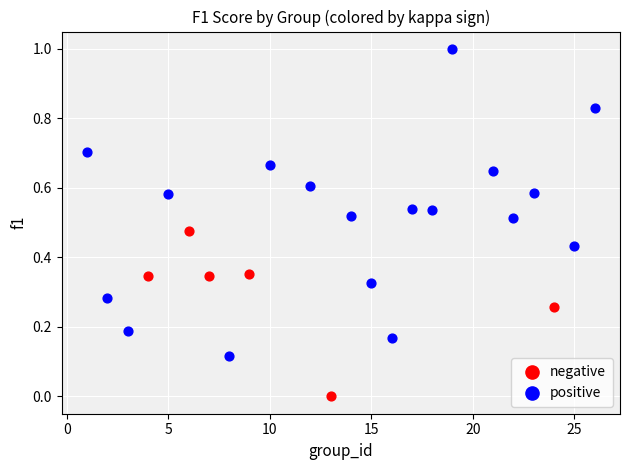

Which series has the largest Y range (max minus min)?

positive